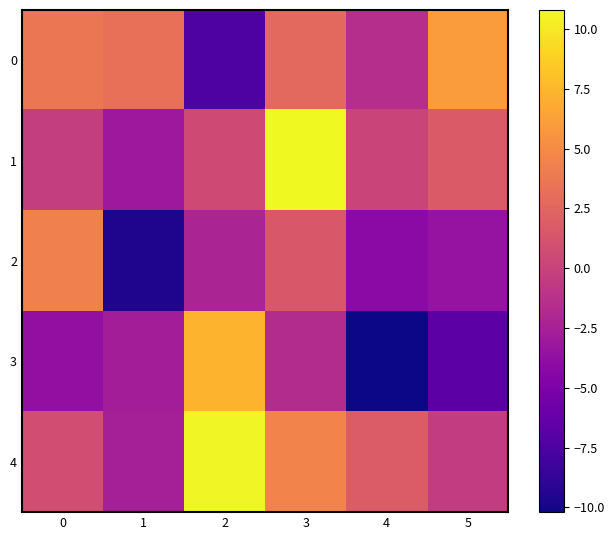

Reading right to left, what are all the values shown in this chart?

0: 5=6.0	4=-1.5	3=2.7	2=-7.4	1=3.2	0=3.6
1: 5=1.7	4=0.2	3=10.8	2=0.6	1=-3.1	0=-0.3
2: 5=-3.5	4=-4.2	3=1.6	2=-2.2	1=-9.6	0=4.3
3: 5=-6.7	4=-10.2	3=-1.6	2=7.3	1=-2.7	0=-3.8
4: 5=-0.5	4=1.8	3=4.5	2=10.6	1=-2.5	0=0.8